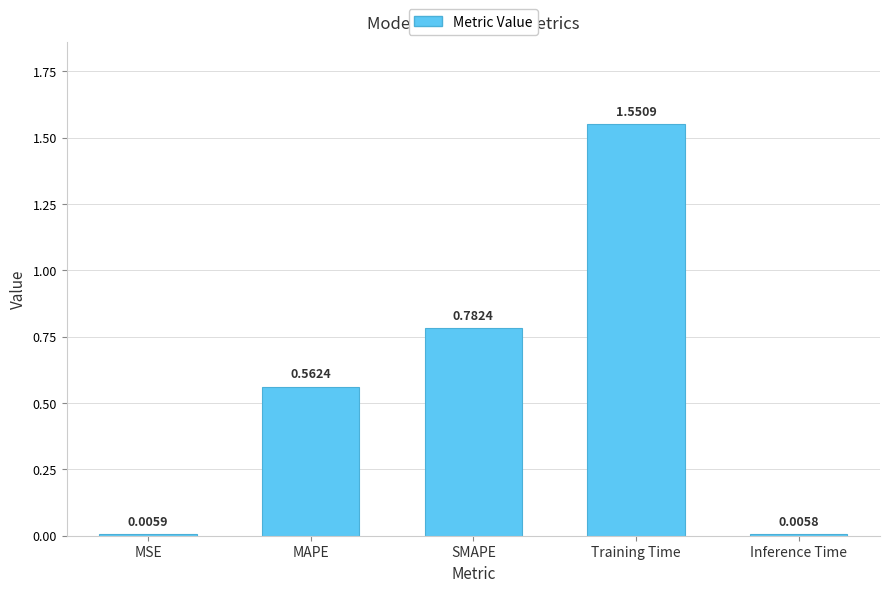

What is the difference between the maximum and minimum values?

1.5